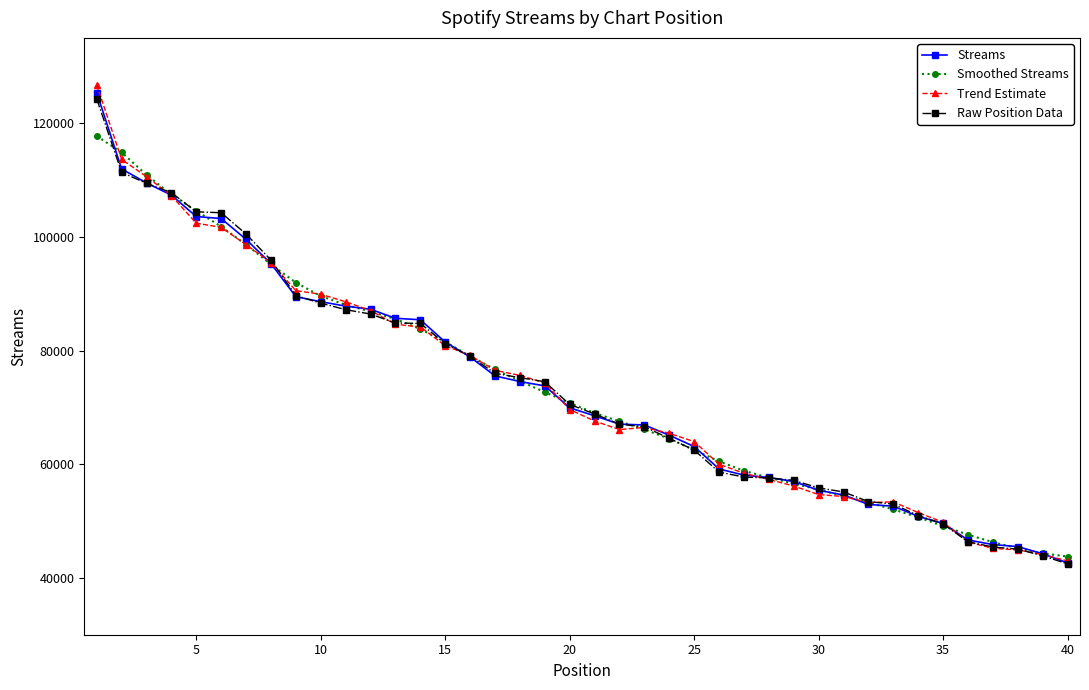

What is the greatest value displayed?

126723.1